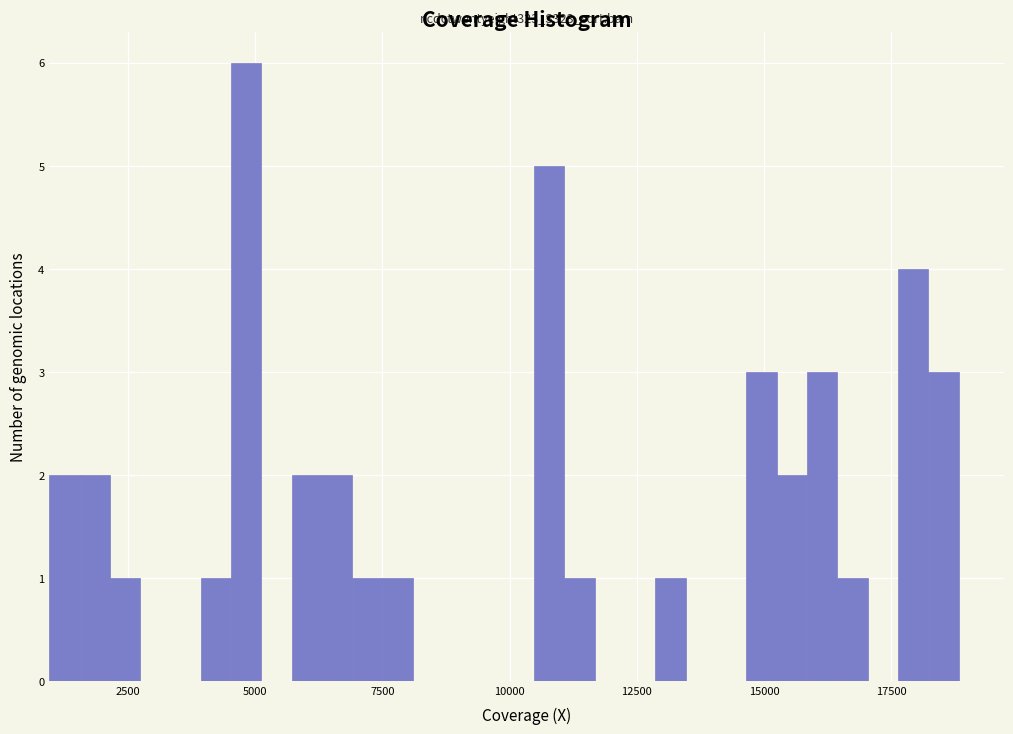

Read against the x-axis, roughly where is the centre of the tallest bar?

5000